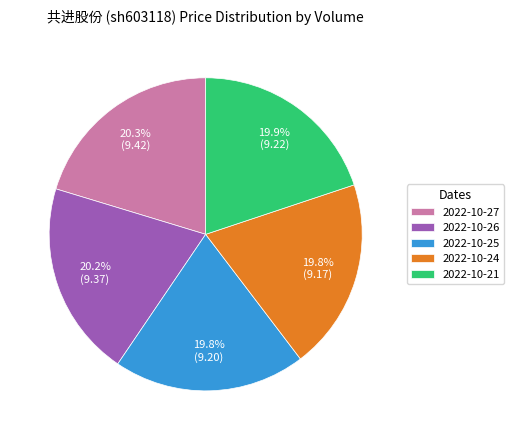

Count the number of slices in the pie.

5